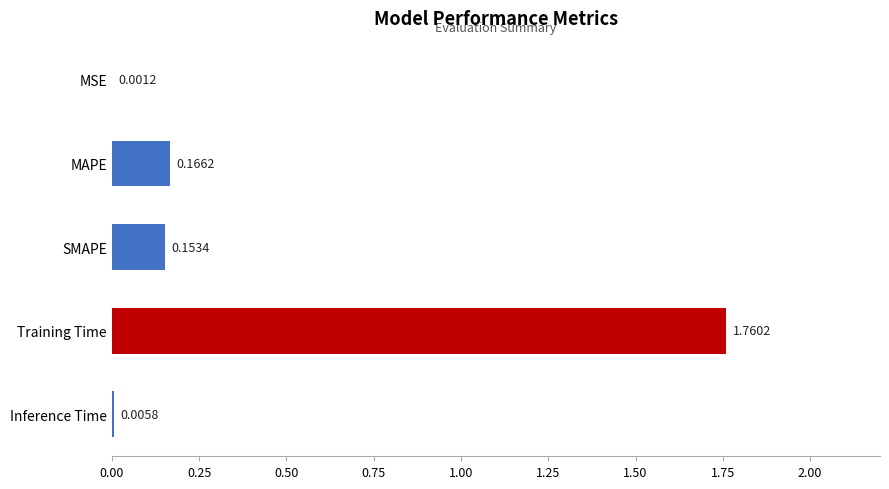

At which label is the value closest to 0?

MSE